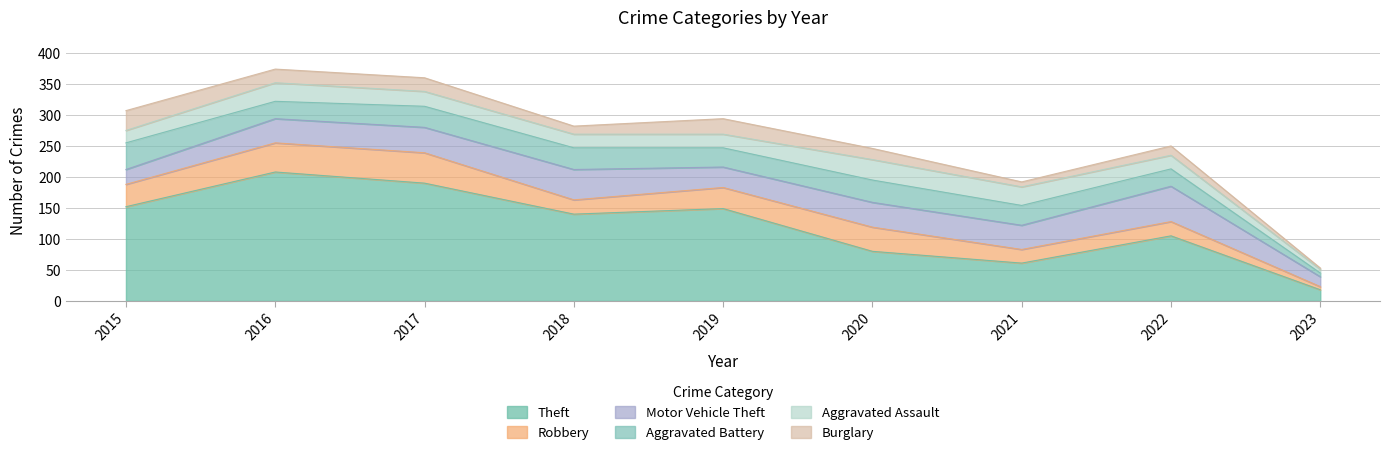

What are all the series names shown in the legend?

Theft, Robbery, Motor Vehicle Theft, Aggravated Battery, Aggravated Assault, Burglary